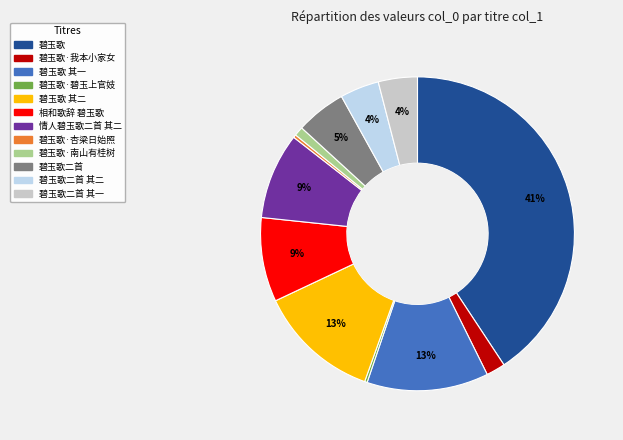

To the nearest percent, what is the difference between the 相和歌辞 碧玉歌 and 碧玉歌 slice percentages?

32%